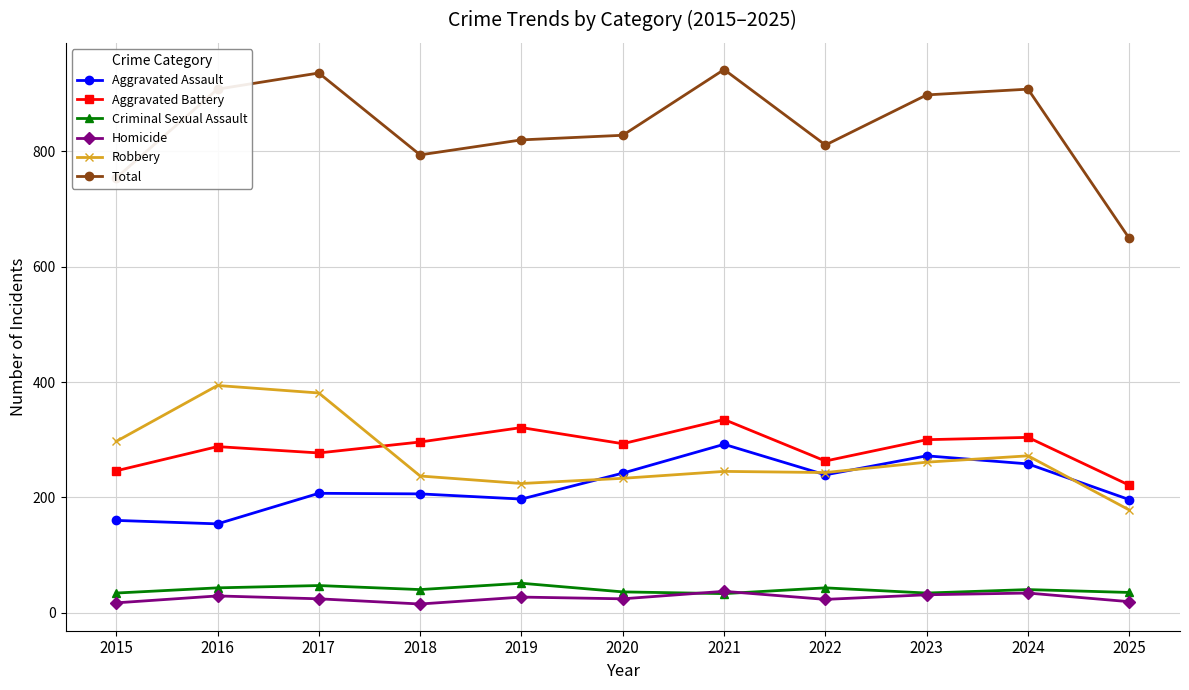

What is the difference between the maximum and minimum values in the Criminal Sexual Assault series?

18